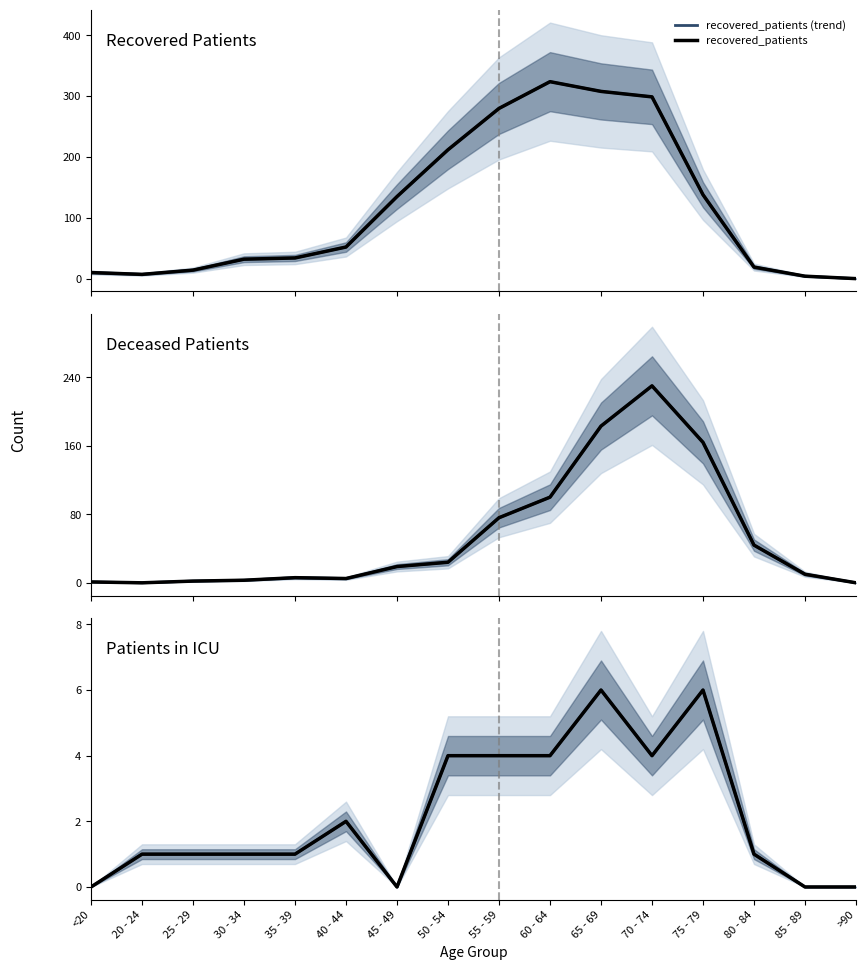

How many lines are shown in the chart?

6